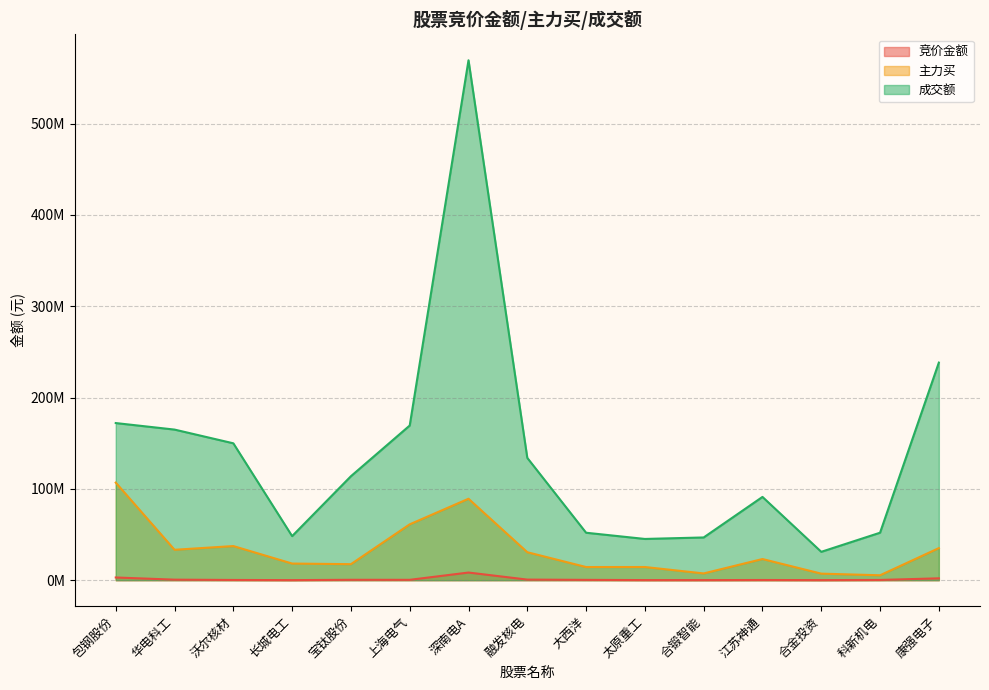

Between 包钢股份 and 大西洋, which is larger?

包钢股份